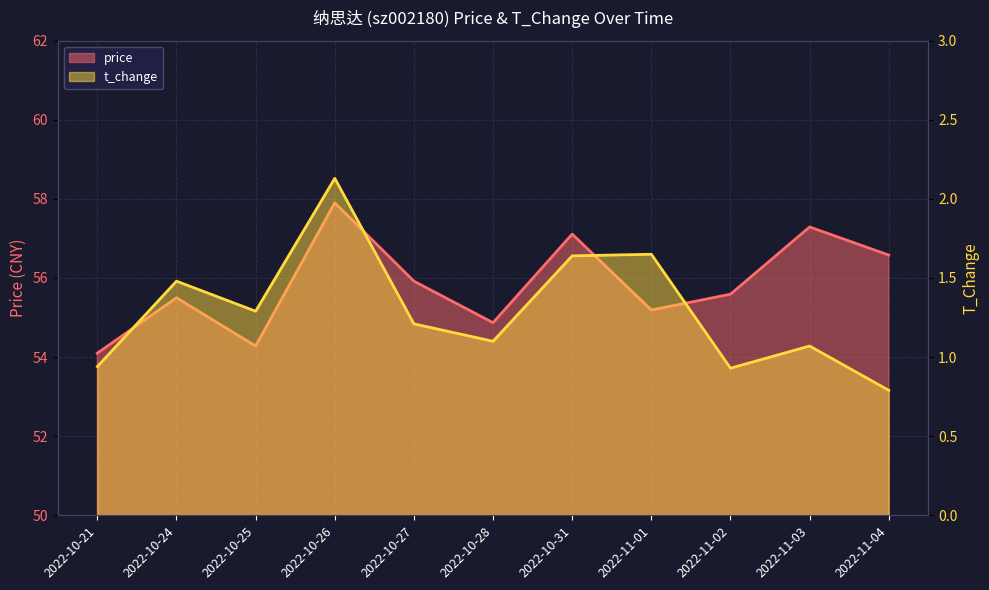

Reading right to left, what are all the values shown in this chart?

price: 2022-11-04=56.6	2022-11-03=57.3	2022-11-02=55.6	2022-11-01=55.2	2022-10-31=57.1	2022-10-28=54.9	2022-10-27=55.9	2022-10-26=57.9	2022-10-25=54.3	2022-10-24=55.5	2022-10-21=54.1
t_change: 2022-11-04=0.8	2022-11-03=1.1	2022-11-02=0.9	2022-11-01=1.6	2022-10-31=1.6	2022-10-28=1.1	2022-10-27=1.2	2022-10-26=2.1	2022-10-25=1.3	2022-10-24=1.5	2022-10-21=0.9